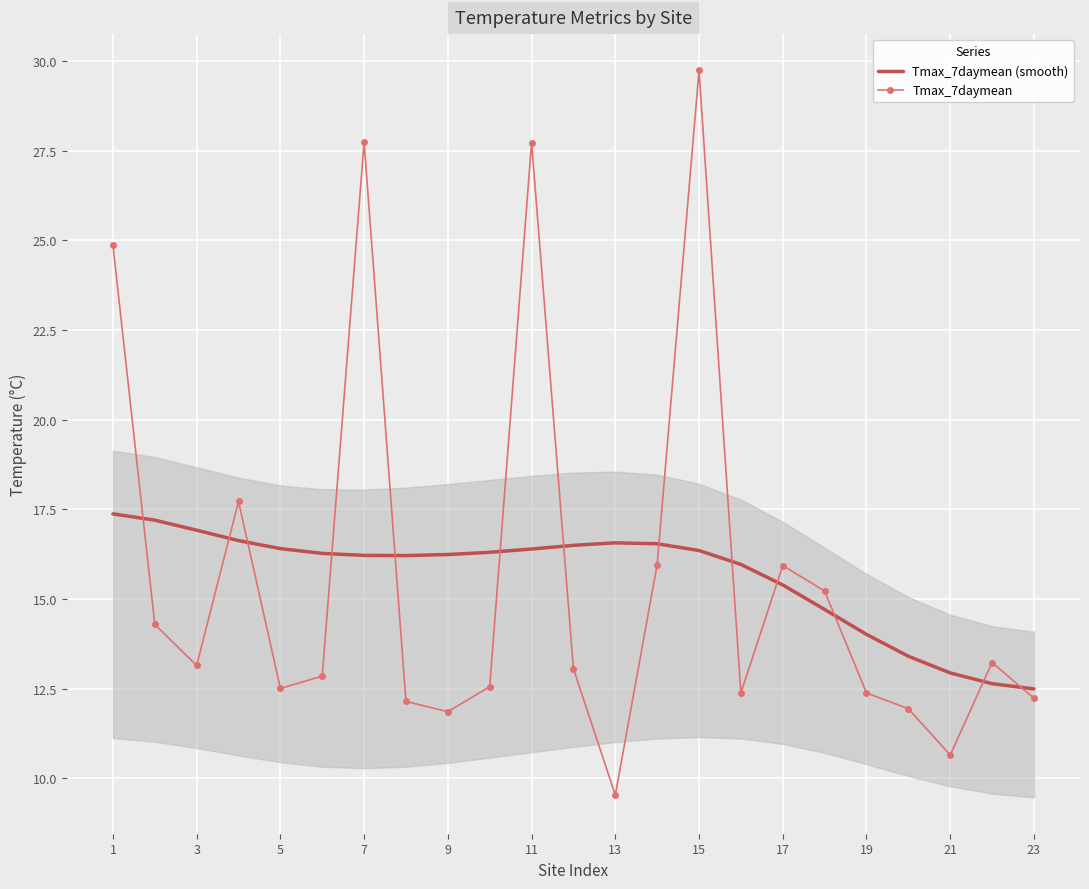

Read the Tmax_7daymean (smooth) value at 14.

16.3